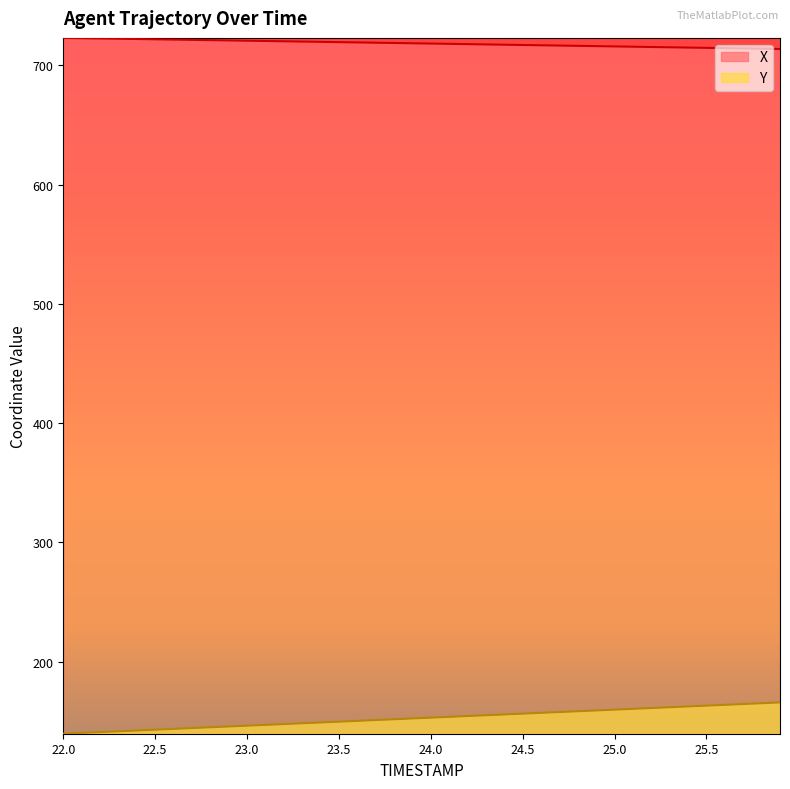

Between 25.0 and 25.5, which series saw the biggest shift?

Y